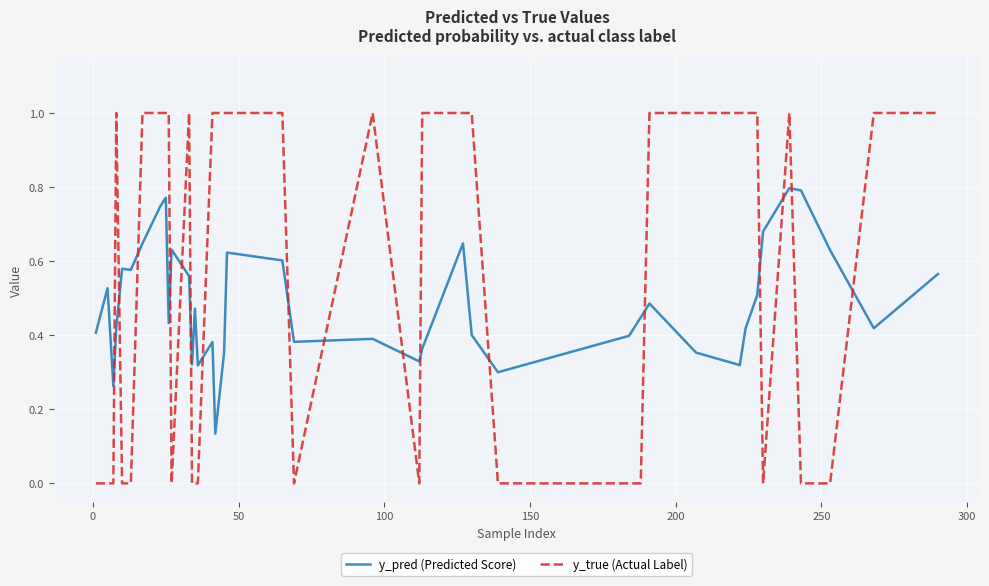

What is the maximum value shown in the chart?

1.0